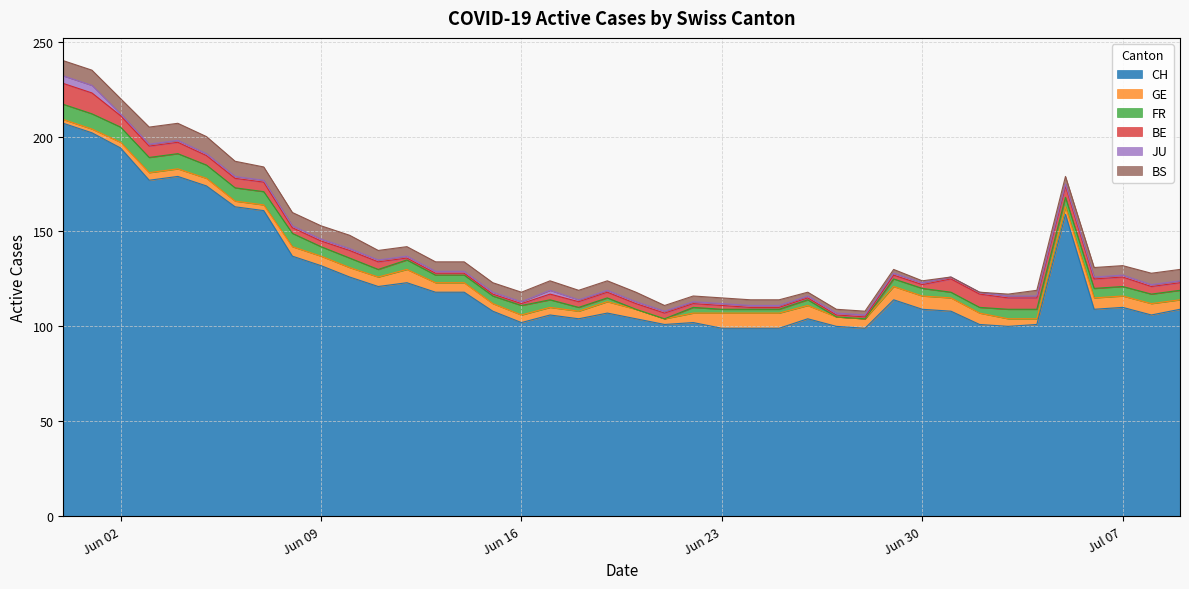

True or false: JU has a value of 1 at 2020-07-06.

False